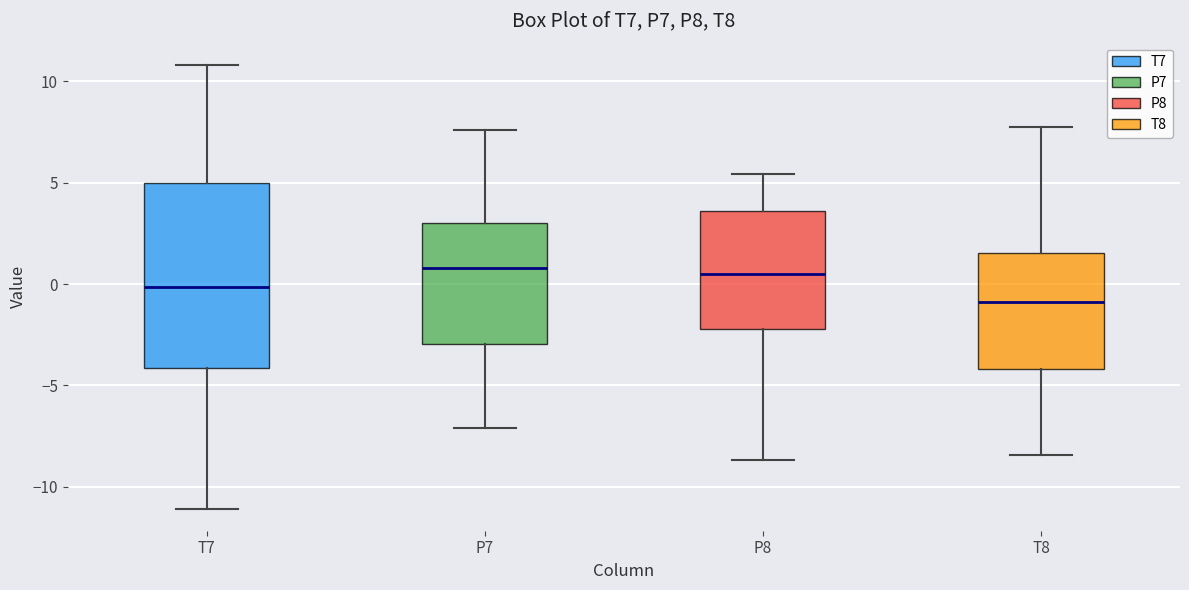

Reading left to right, read every box against the y-axis: the position of its median line, the range the box covers, and the ends of its whiskers. The values are not printed on the chart, so give them approximately, as read against the axis.

T7: median 0.0, box -4.0 to 5.0, whiskers -11.0 to 11.0
P7: median 1.0, box -3.0 to 3.0, whiskers -7.0 to 7.5
P8: median 0.5, box -2.0 to 3.5, whiskers -8.5 to 5.5
T8: median -1.0, box -4.0 to 1.5, whiskers -8.5 to 8.0